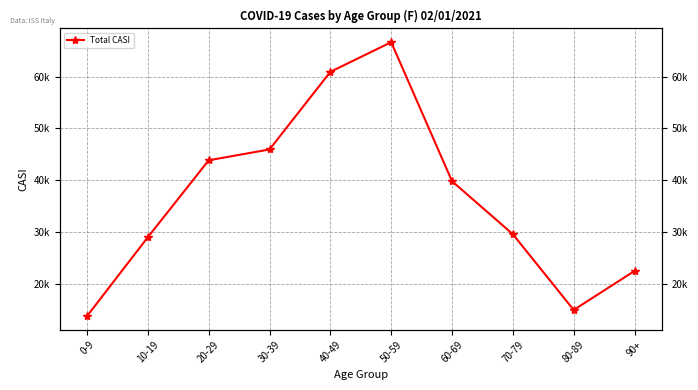

What is the ratio of the value at 90+ to the value at 30-39?

0.5